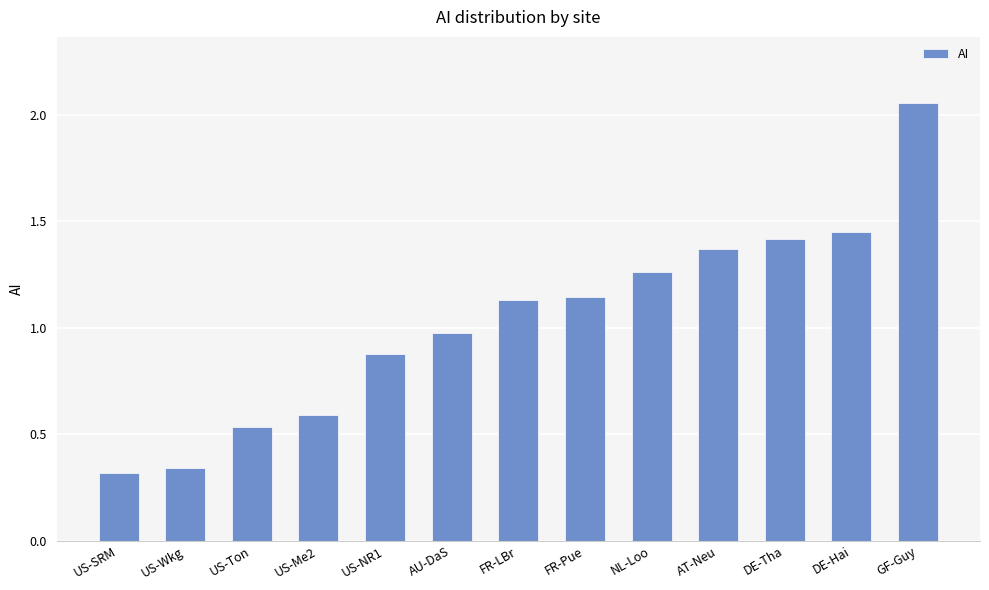

Between NL-Loo and US-SRM, which is larger?

NL-Loo